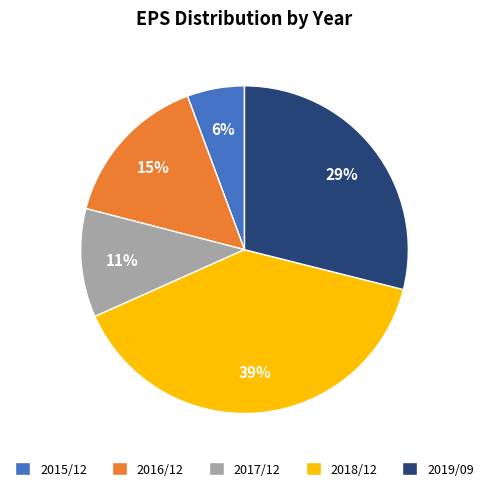

True or false: 2016/12 accounts for 8% of the total.

False